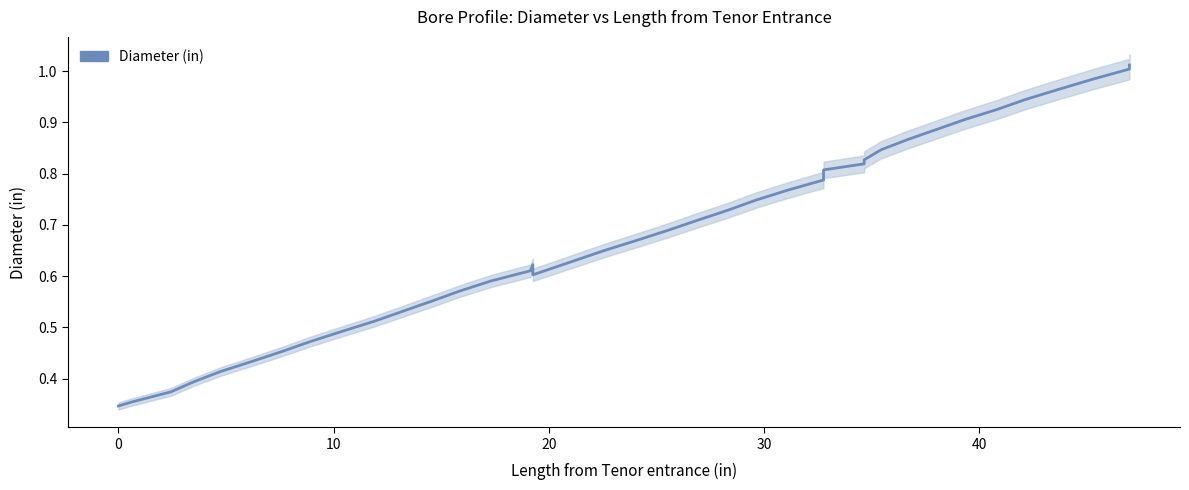

What is the value of the 34th point from the left?

0.9